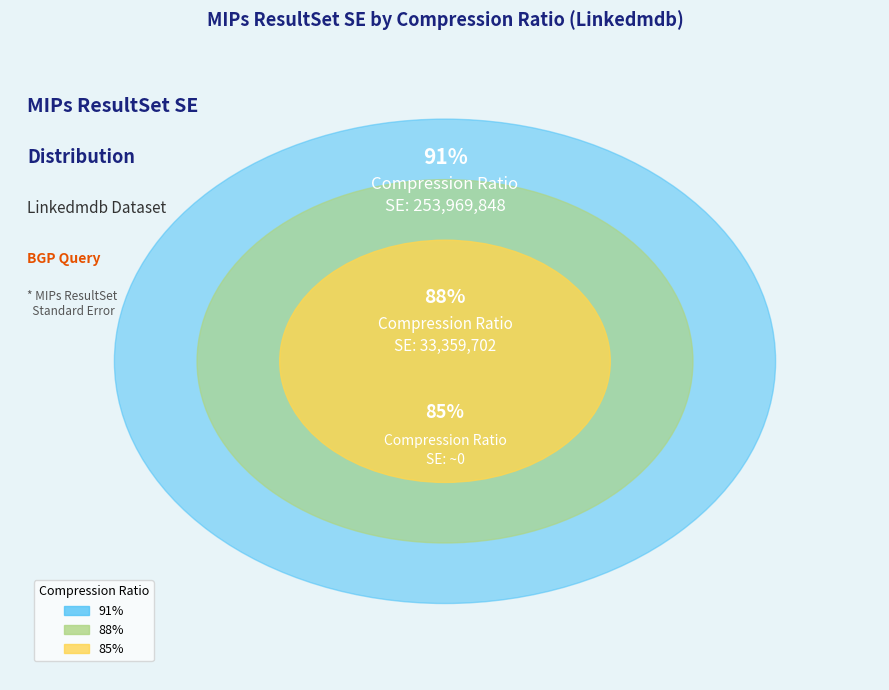

The 88% slice represents 25% of the pie. True or false?

False